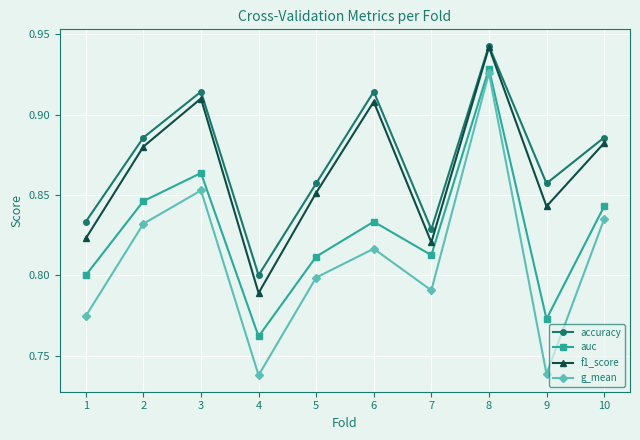

True or false: g_mean and f1_score cross at least once.

False